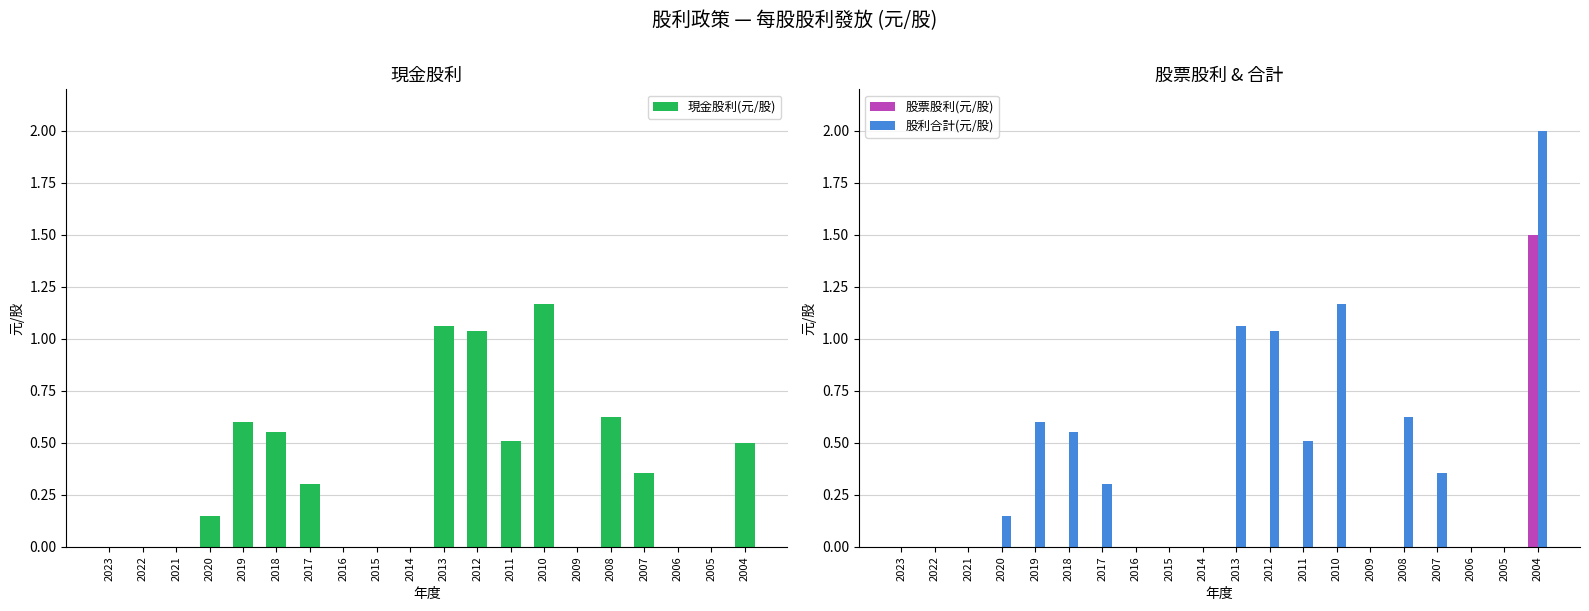

How many bars are there in total?

60